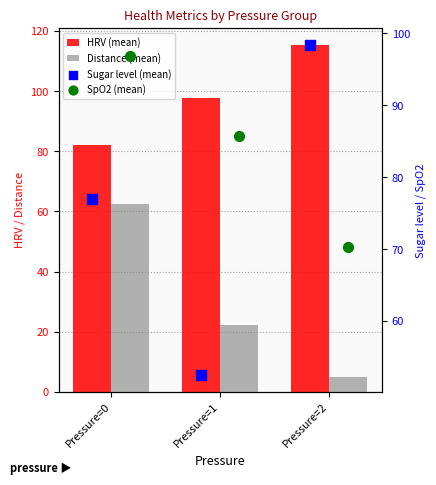

Which series has the largest total across all categories?

HRV (mean)